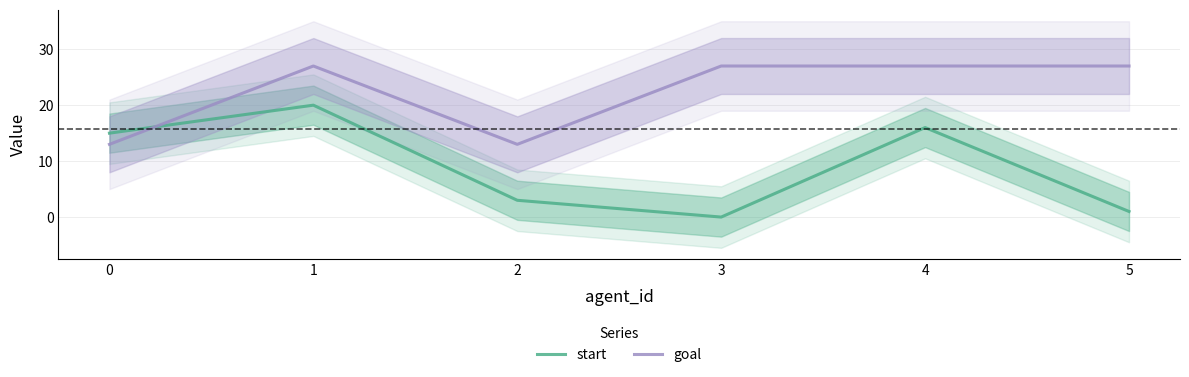

How many data points in start are above 15?

2